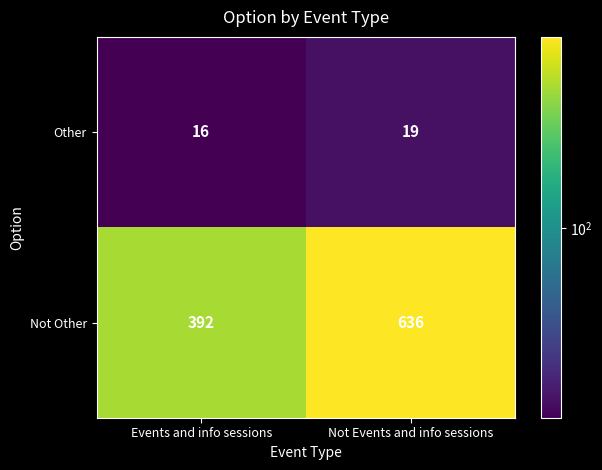

What is the average value of the Not Other series?

514